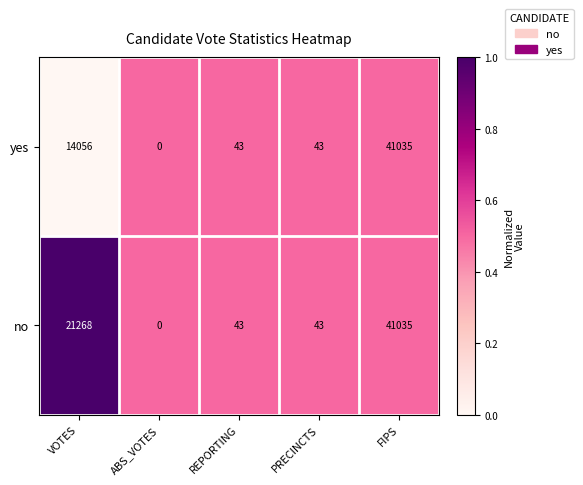

What is the sum of all values?

2.0